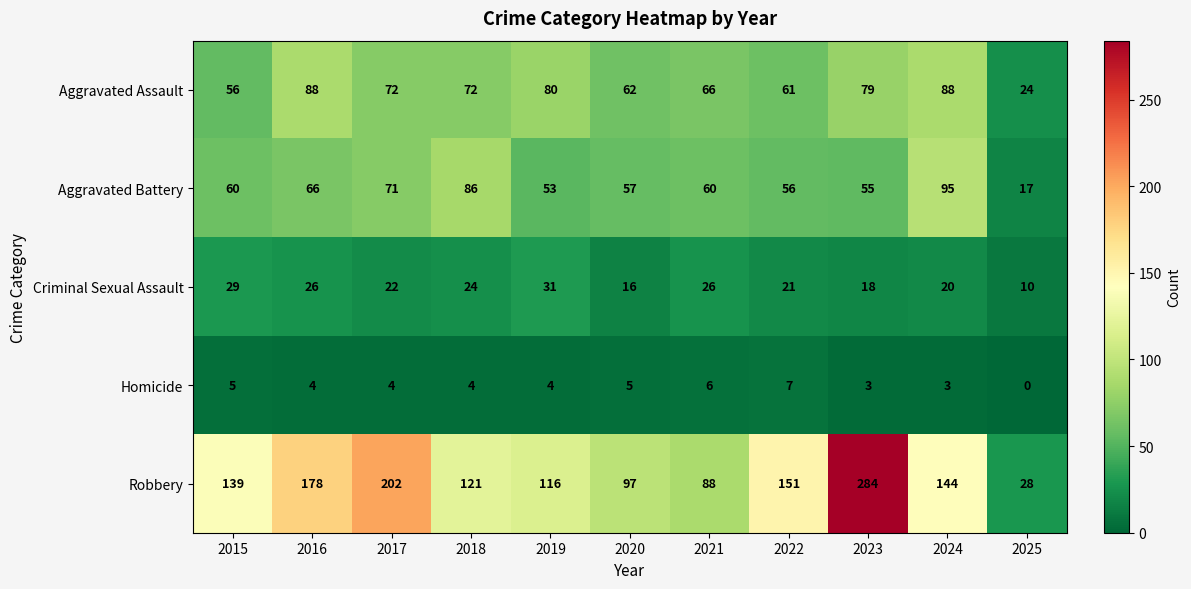

How many values in the Homicide series are below 4?

3